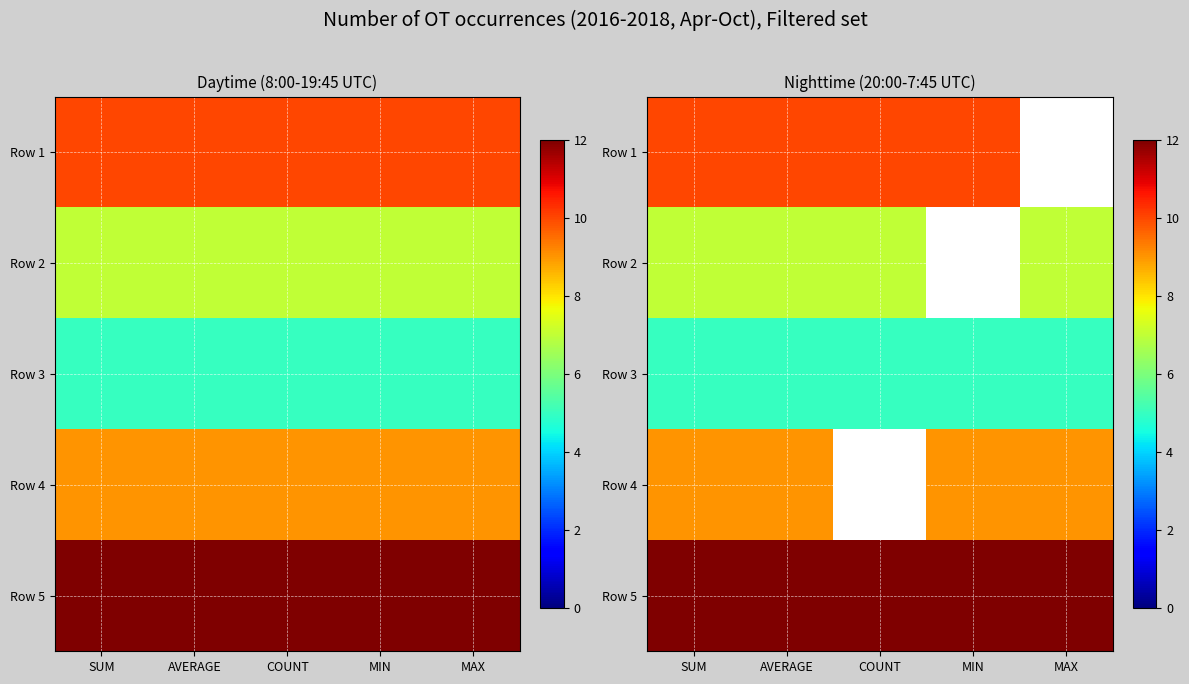

What is the difference between the highest and lowest values at COUNT?

7.0